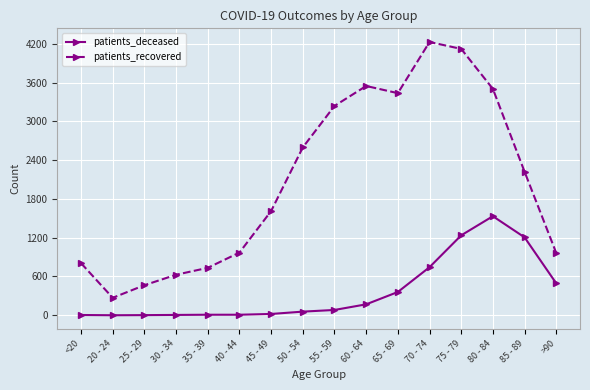

Count the number of data series in this chart.

2